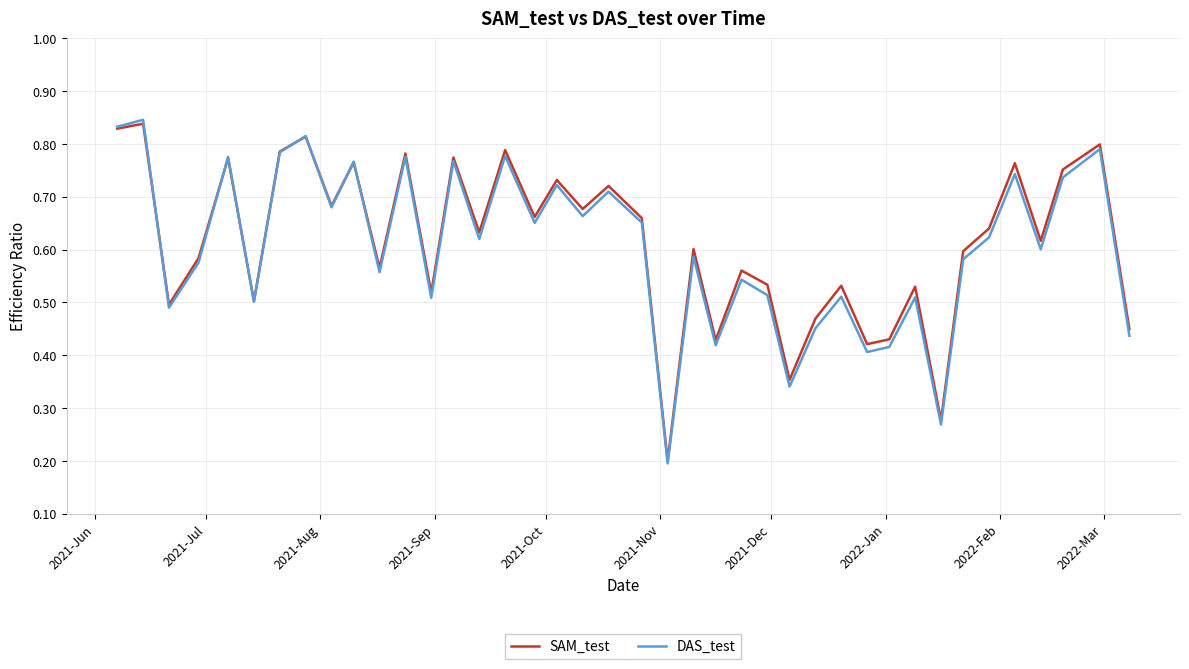

What are all the series names shown in the legend?

SAM_test, DAS_test